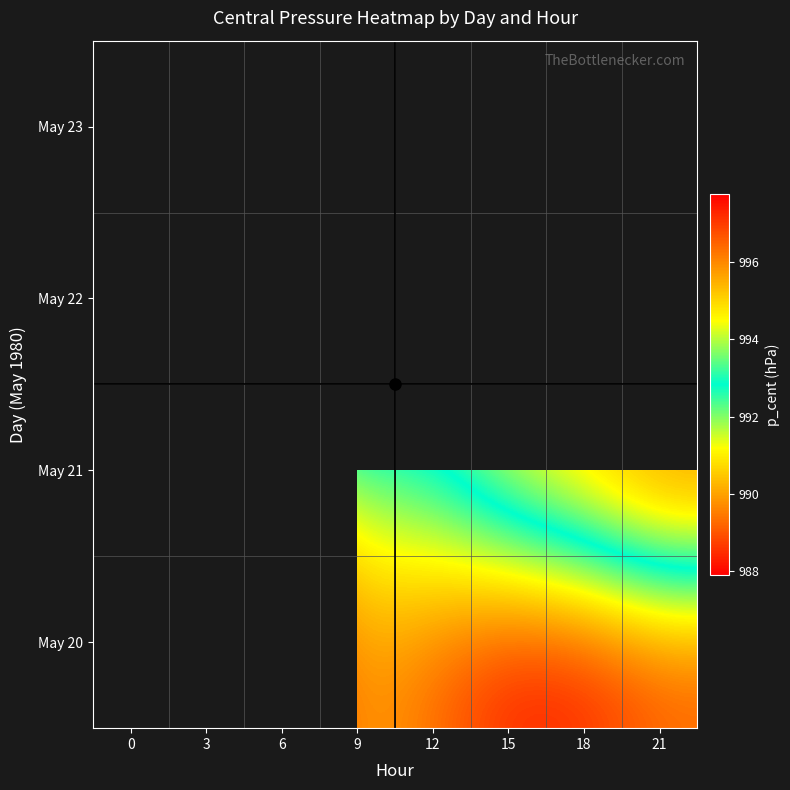

How many data points in May 20 are above 996?

5